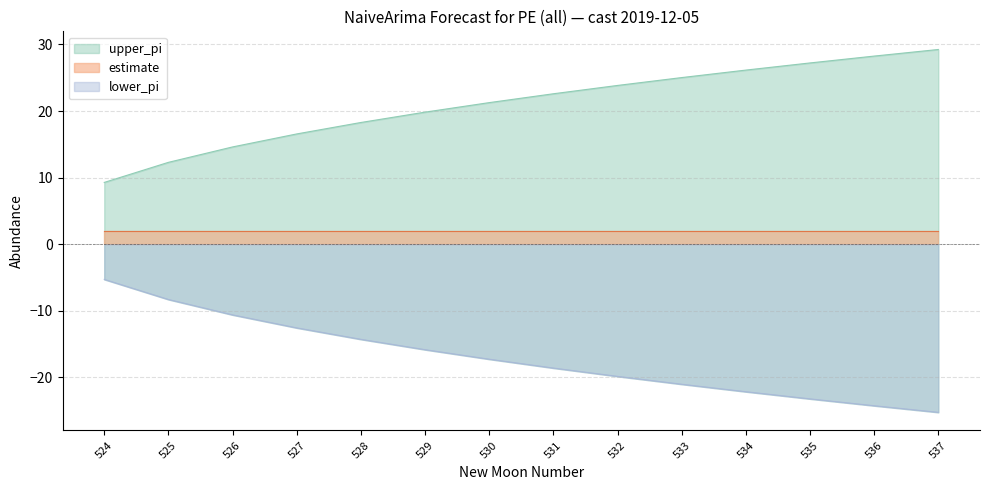

True or false: upper_pi and lower_pi cross at least once.

False